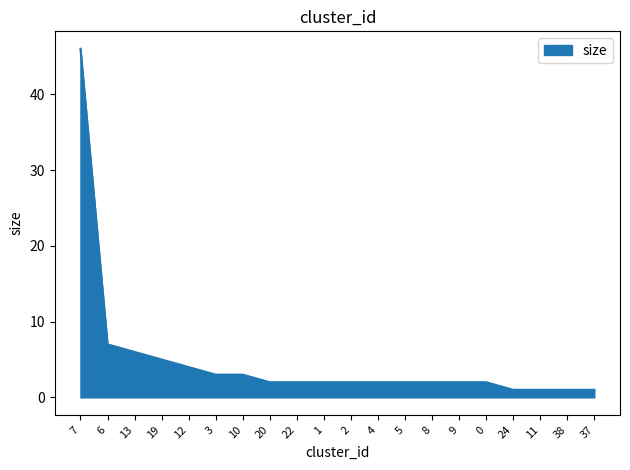

How many series are shown in this chart?

1